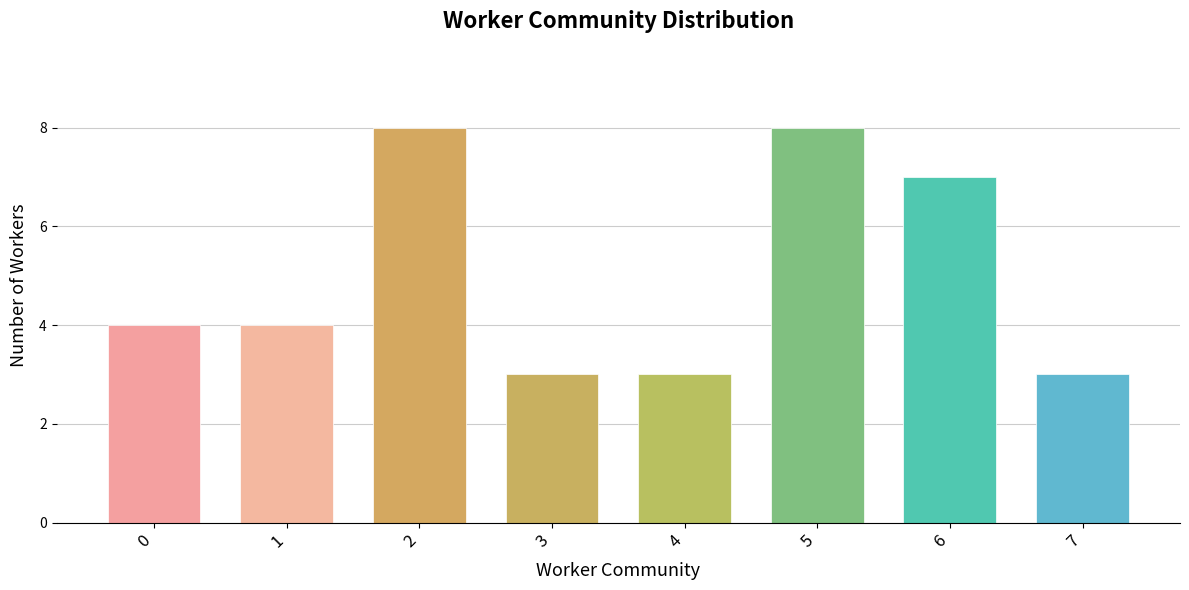

Approximately how many times larger is the value at 2 compared to 1?

2.0